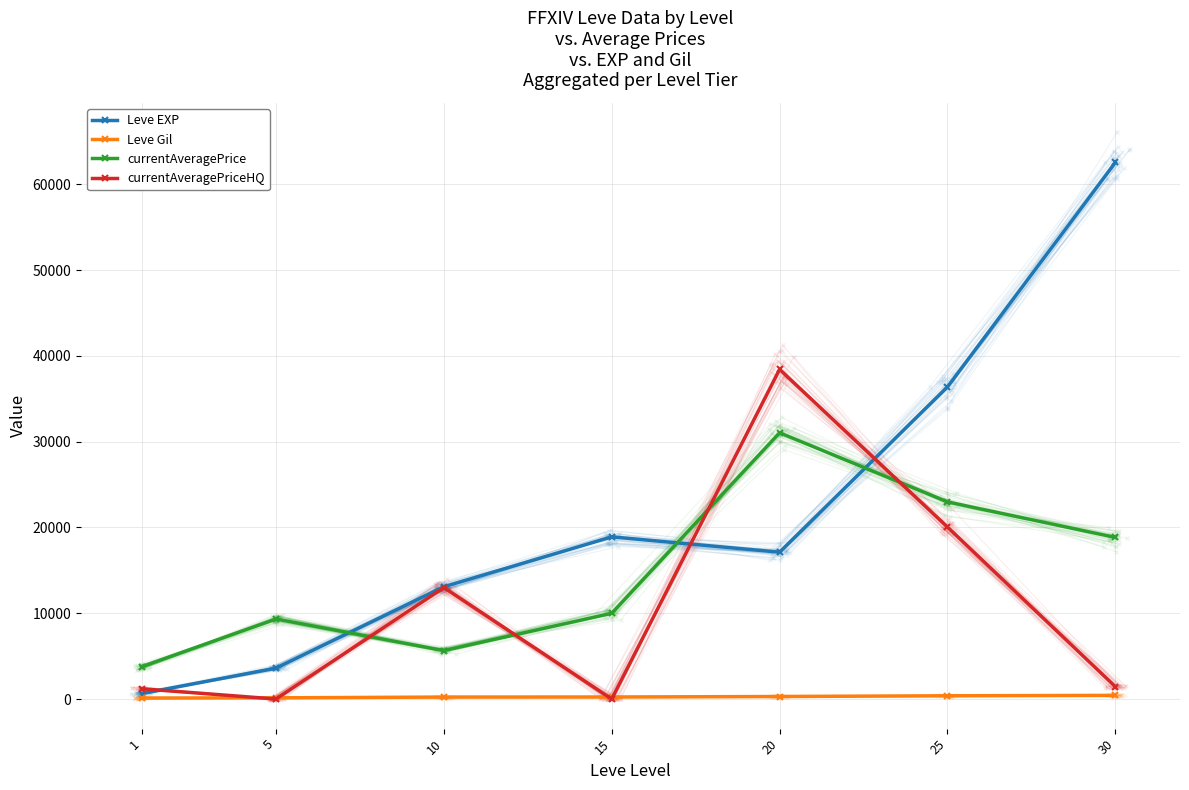

How many values in the Leve EXP series exceed 17120?

3